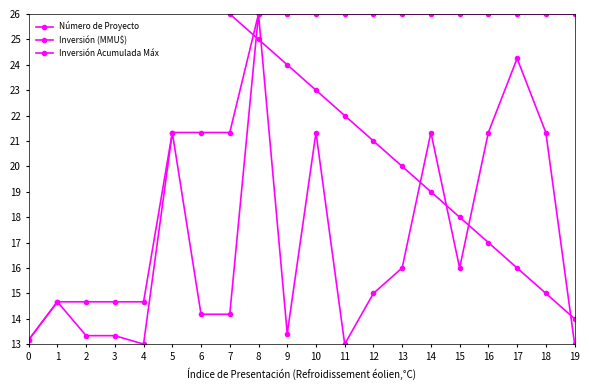

What are all the series names shown in the legend?

Número de Proyecto, Inversión (MMU$), Inversión Acumulada Máx